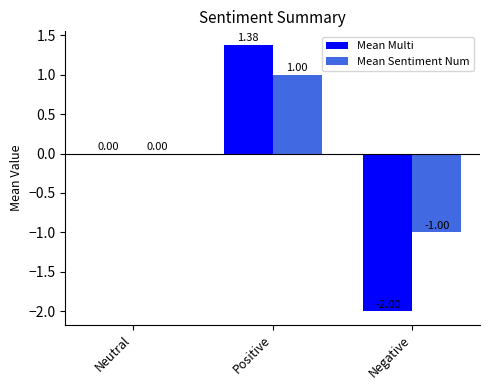

Which series has the largest total across all categories?

Mean Sentiment Num